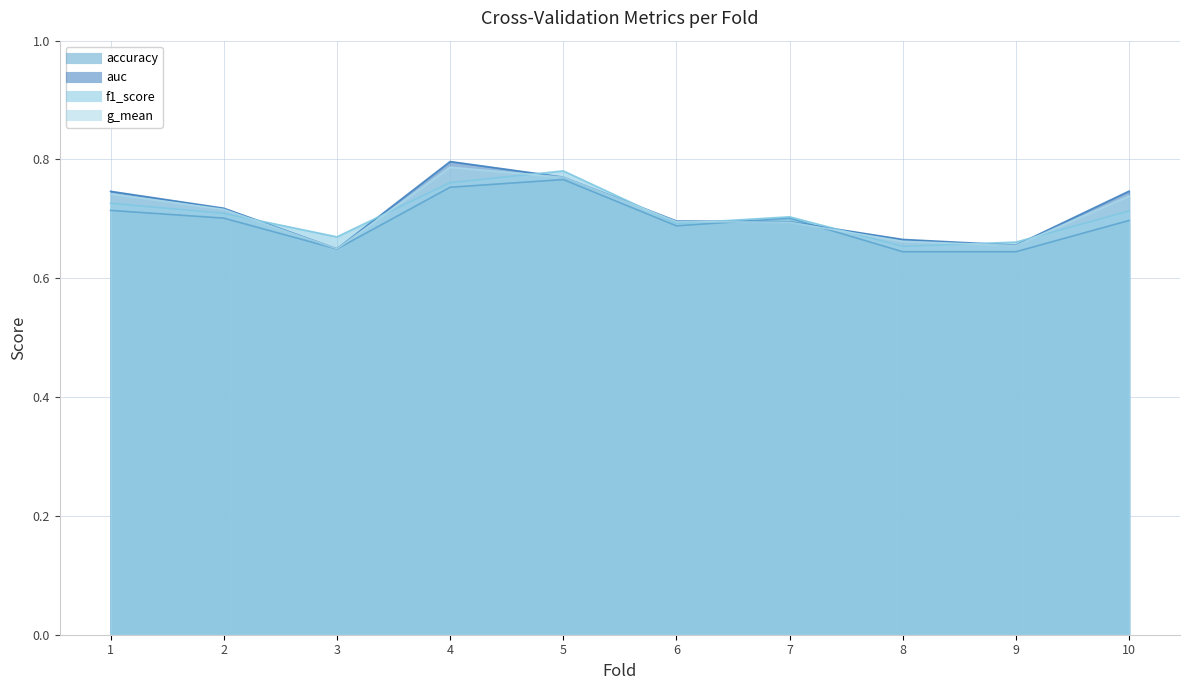

How many distinct data groups are displayed?

4